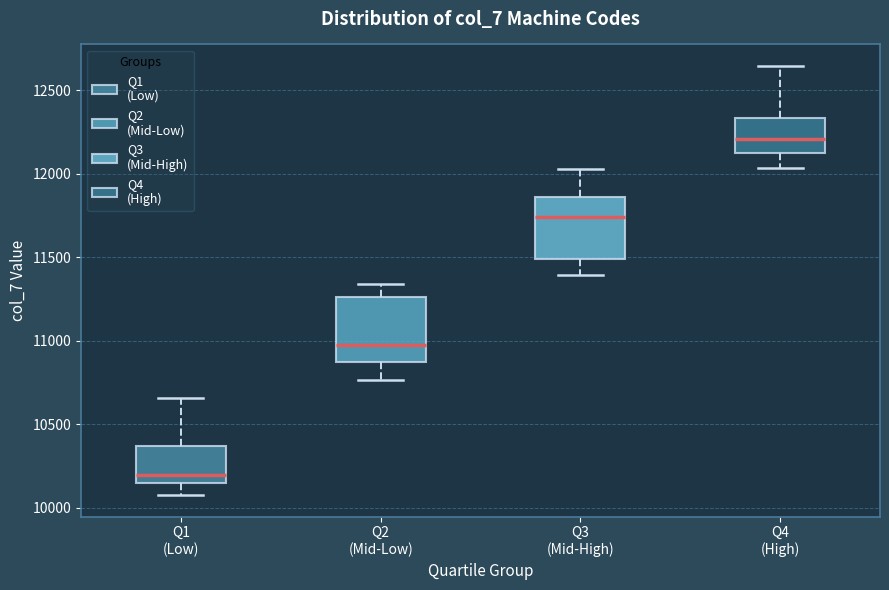

Where does the median line of the box for Q1 (Low) sit on the y-axis? The values are not printed on the chart, so give them approximately, as read against the axis.

10200